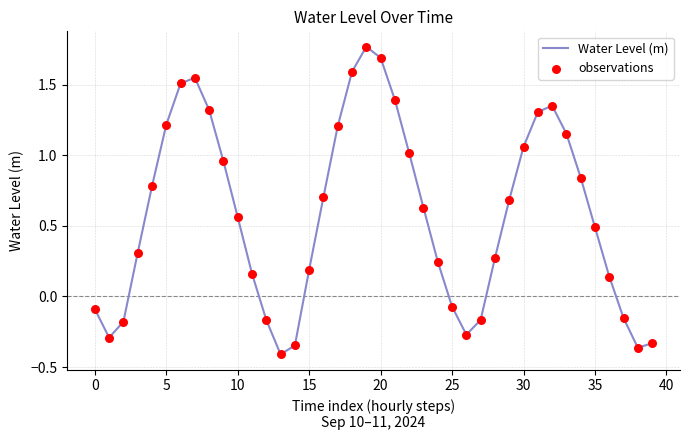

What is the difference between the maximum and minimum values?

2.2